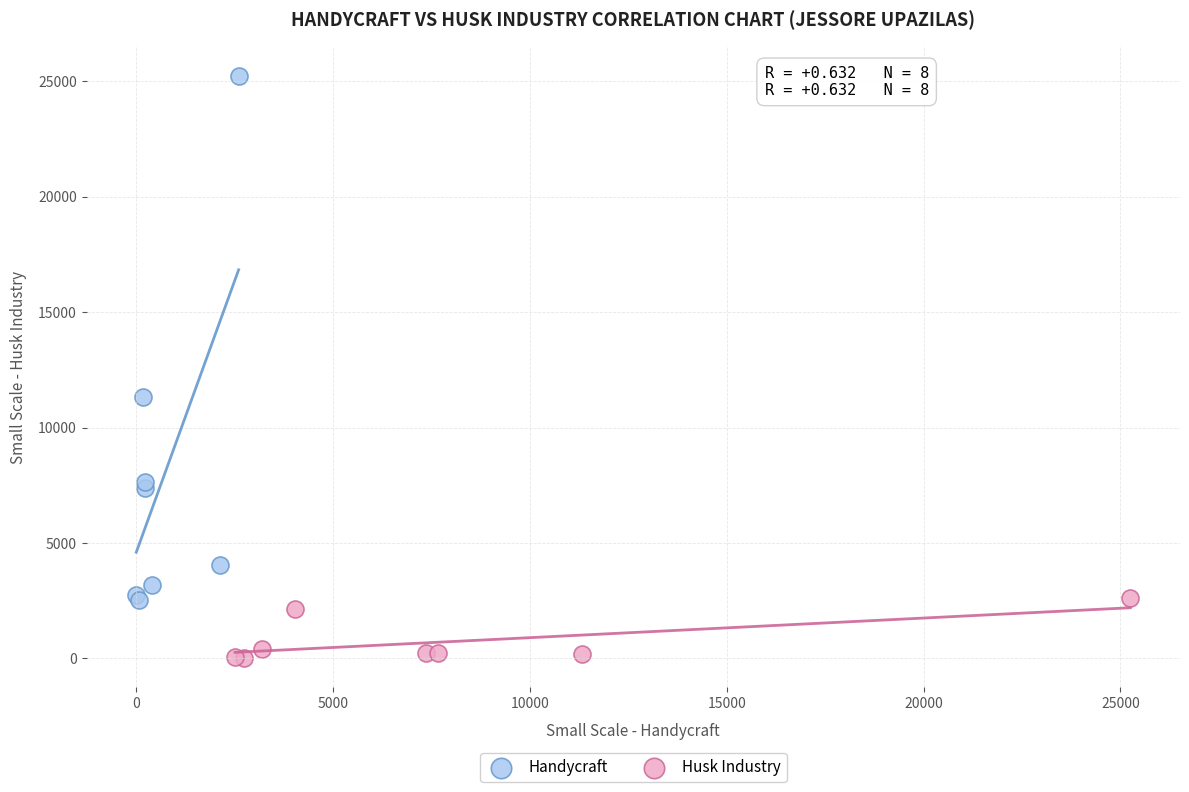

Which series contains the highest Y value?

Handycraft